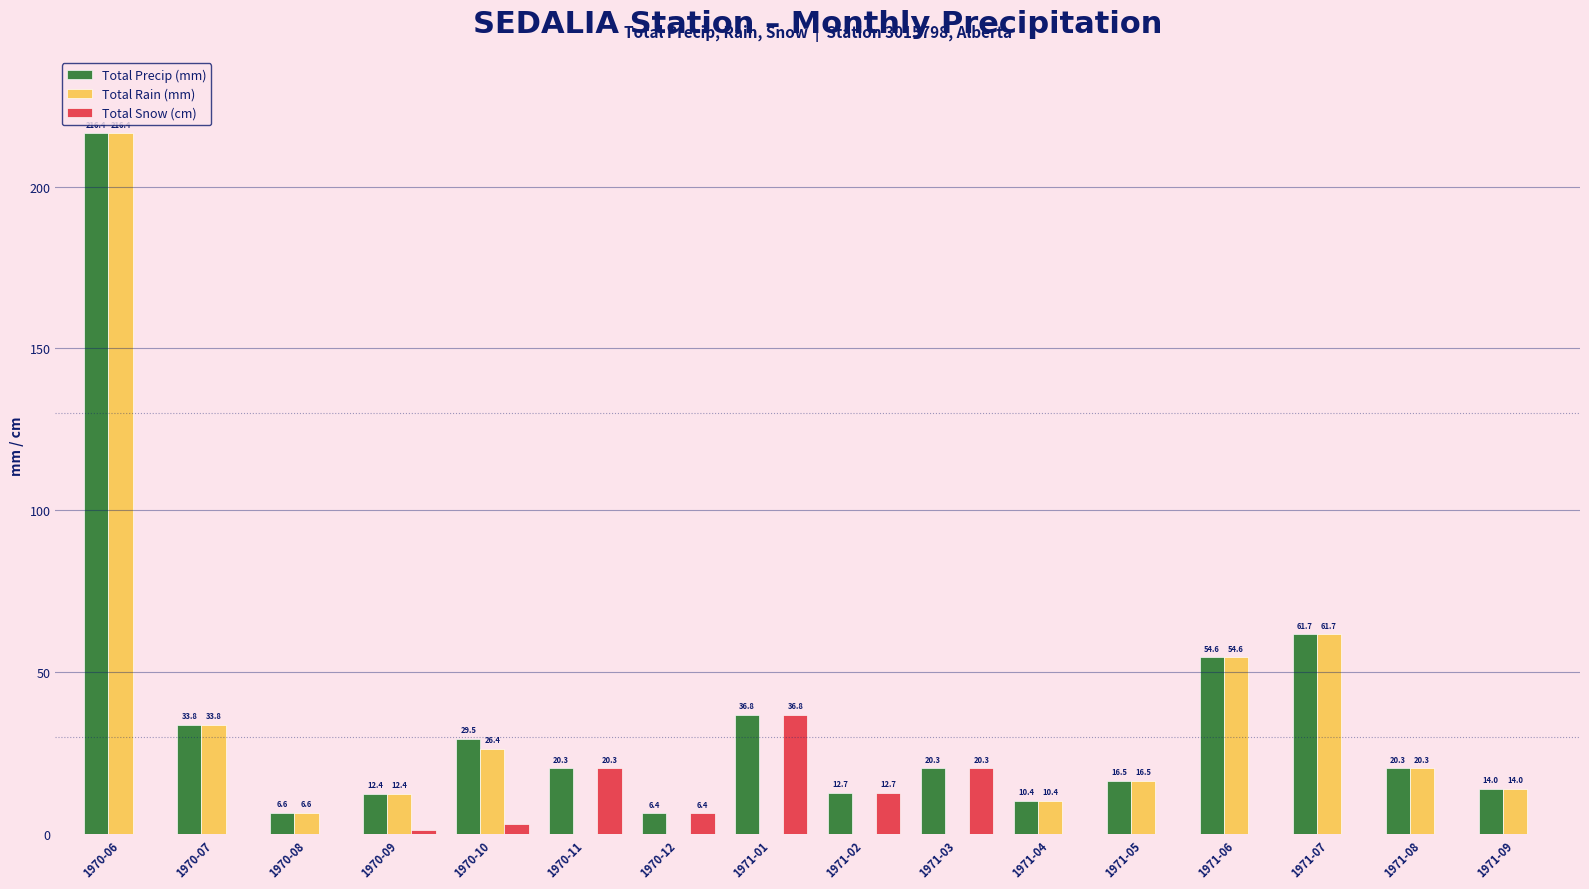

Reading right to left, list all the values displayed in this chart.

Total Precip (mm): 1971-09=14.0	1971-08=20.3	1971-07=61.7	1971-06=54.6	1971-05=16.5	1971-04=10.4	1971-03=20.3	1971-02=12.7	1971-01=36.8	1970-12=6.4	1970-11=20.3	1970-10=29.5	1970-09=12.4	1970-08=6.6	1970-07=33.8	1970-06=216.4
Total Rain (mm): 1971-09=14.0	1971-08=20.3	1971-07=61.7	1971-06=54.6	1971-05=16.5	1971-04=10.4	1971-03=0.0	1971-02=0.0	1971-01=0.0	1970-12=0.0	1970-11=0.0	1970-10=26.4	1970-09=12.4	1970-08=6.6	1970-07=33.8	1970-06=216.4
Total Snow (cm): 1971-09=0.0	1971-08=0.0	1971-07=0.0	1971-06=0.0	1971-05=0.0	1971-04=0.0	1971-03=20.3	1971-02=12.7	1971-01=36.8	1970-12=6.4	1970-11=20.3	1970-10=3.0	1970-09=1.3	1970-08=0.0	1970-07=0.0	1970-06=0.0